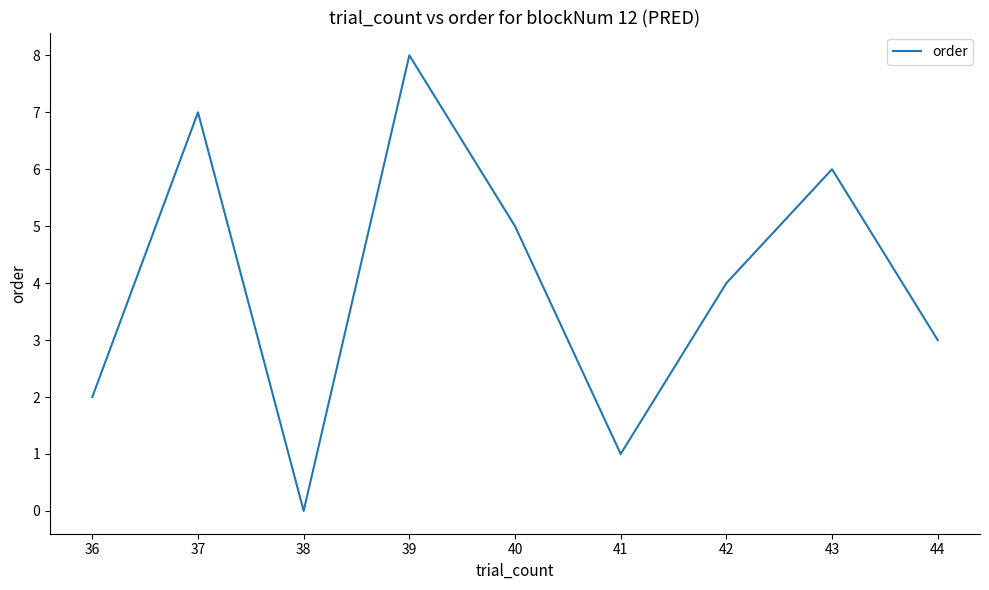

Which has a higher value, 44 or 43?

43